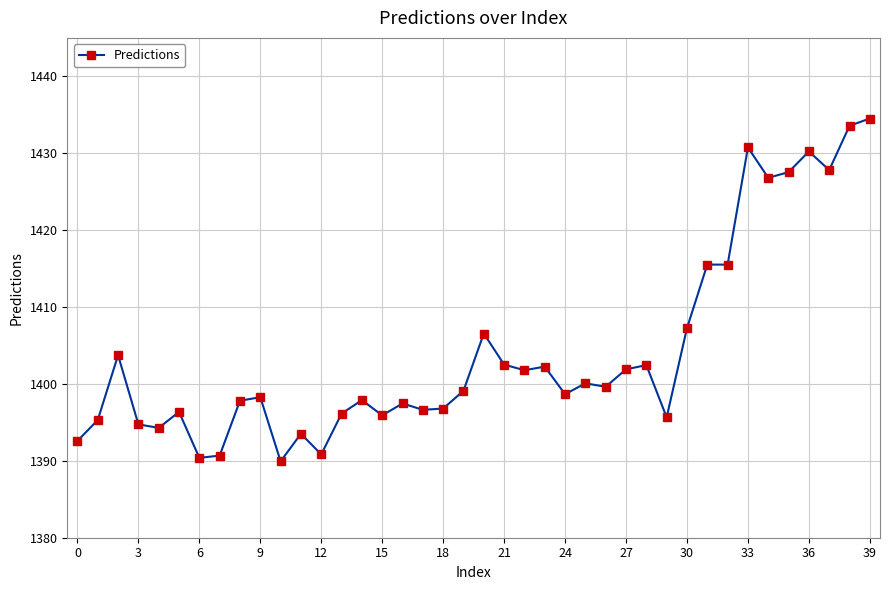

What is the value of the 14th point from the left?

1396.1